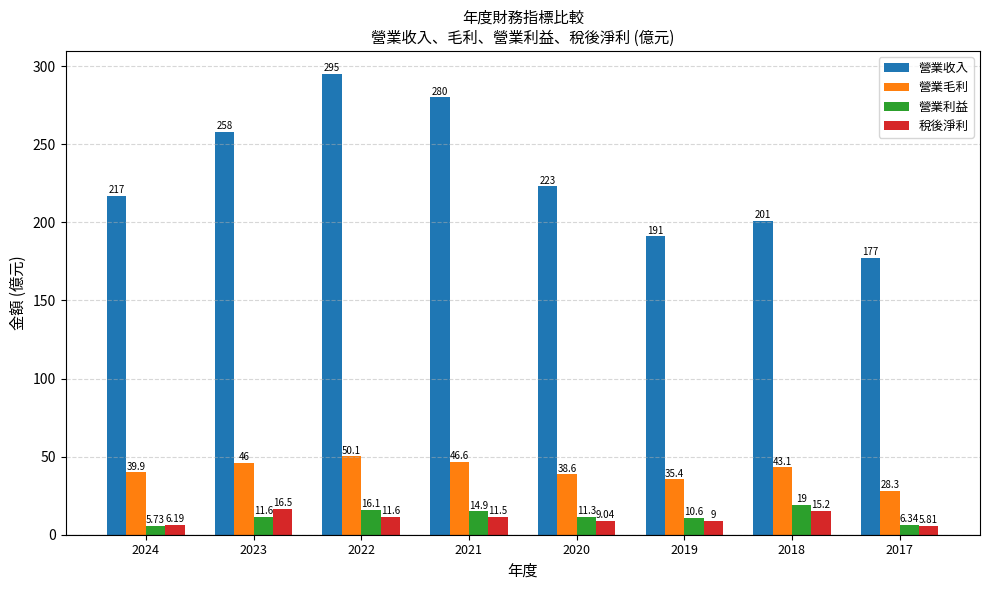

Where does the 營業毛利 series first go above 43?

2023